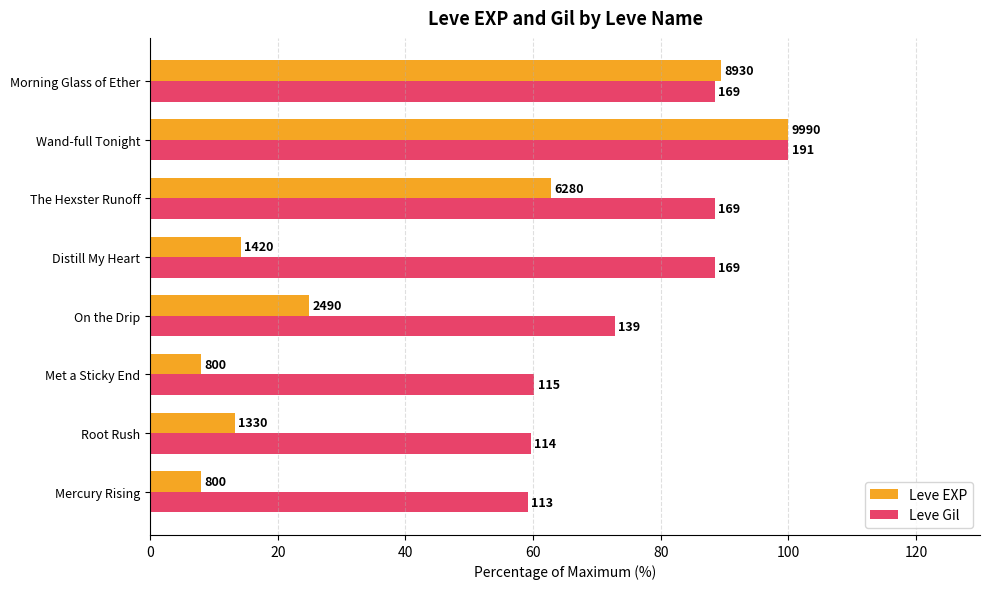

What is the average value of the Leve Gil series?

77.2